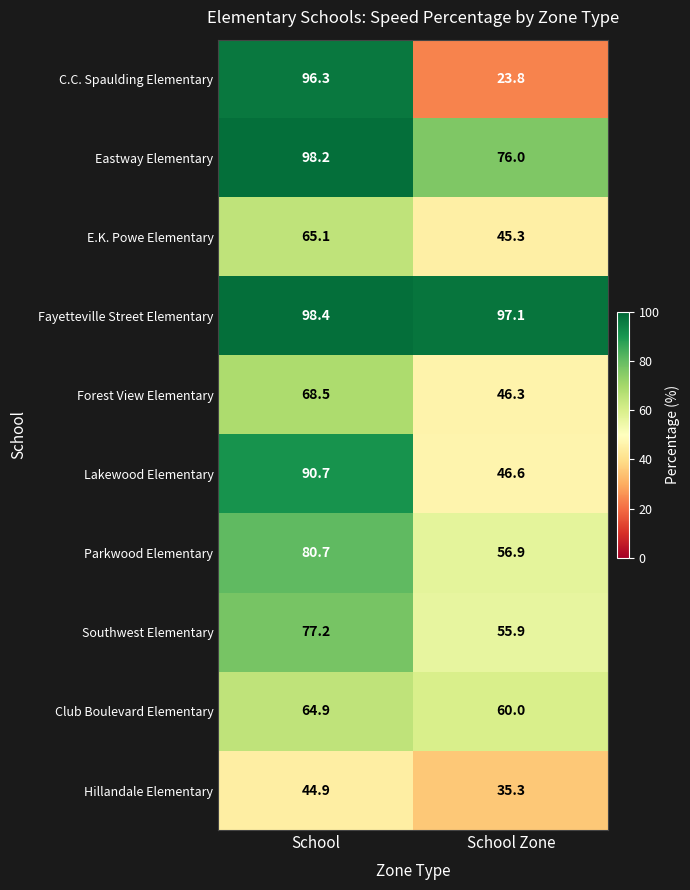

Which series changed the most between School and School Zone?

C.C. Spaulding Elementary